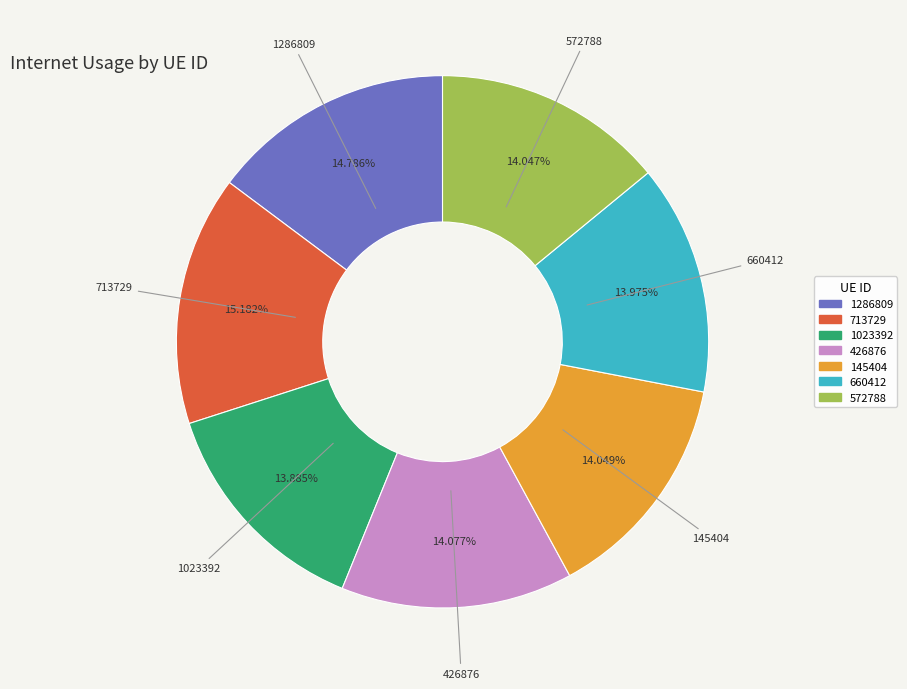

Combined, do 145404 and 426876 account for over 50%?

No